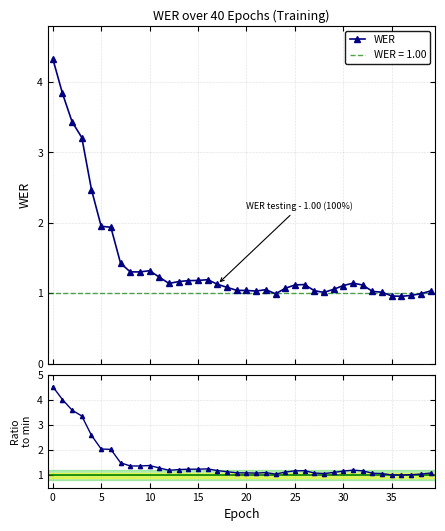

What is the lowest value of the WER series?

1.0